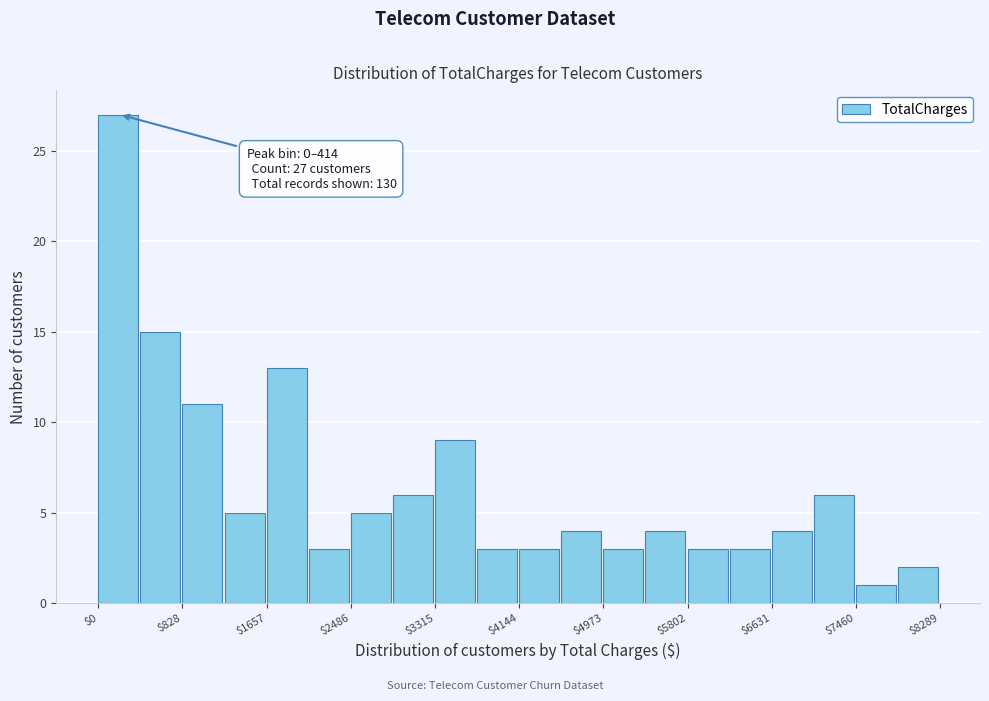

Over which range of the x-axis is the bar tallest?

0 to 400